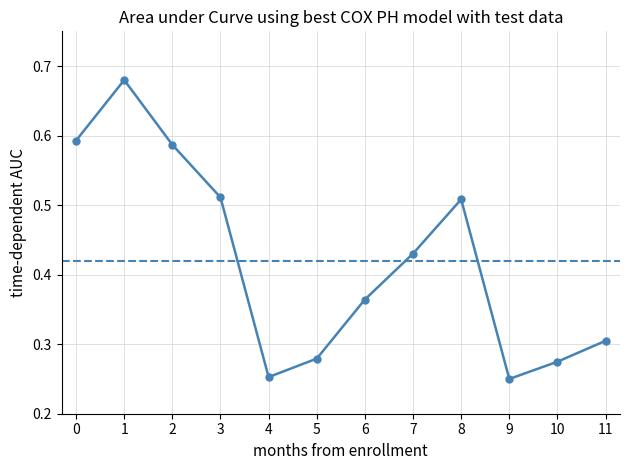

At which category does the data reach its first local valley?

4